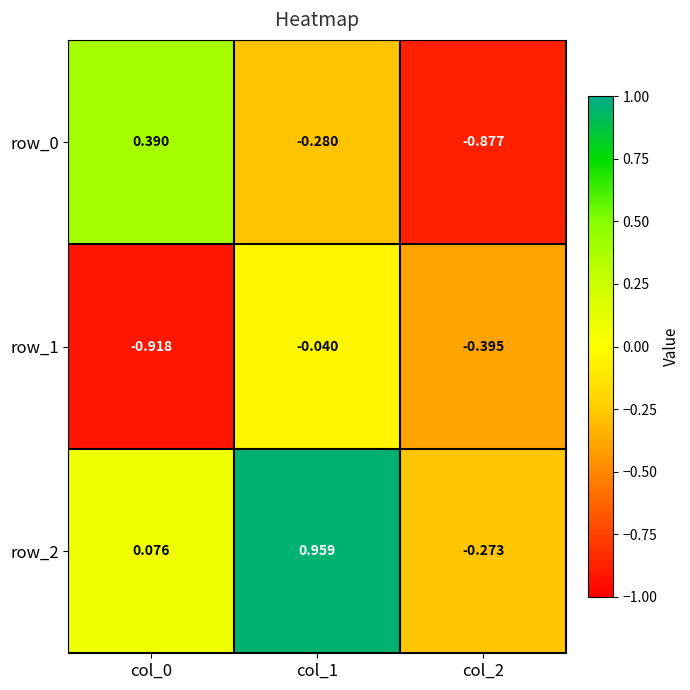

How many series are shown in this chart?

3